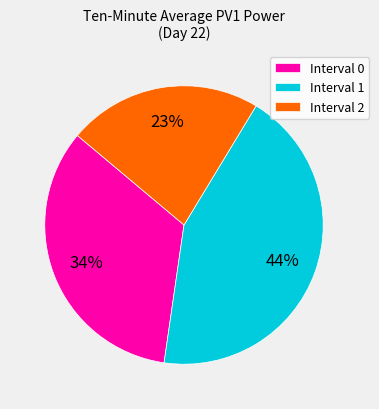

What is the largest slice in the pie chart?

Interval 1